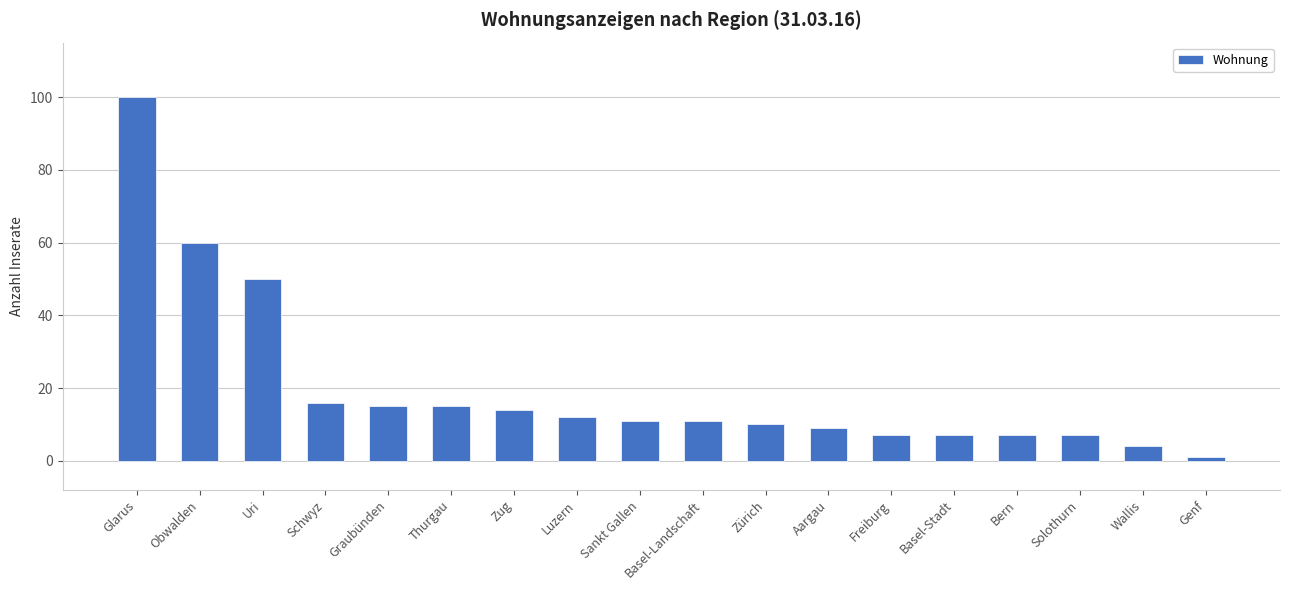

Approximately how many times larger is the value at Bern compared to Zürich?

0.7